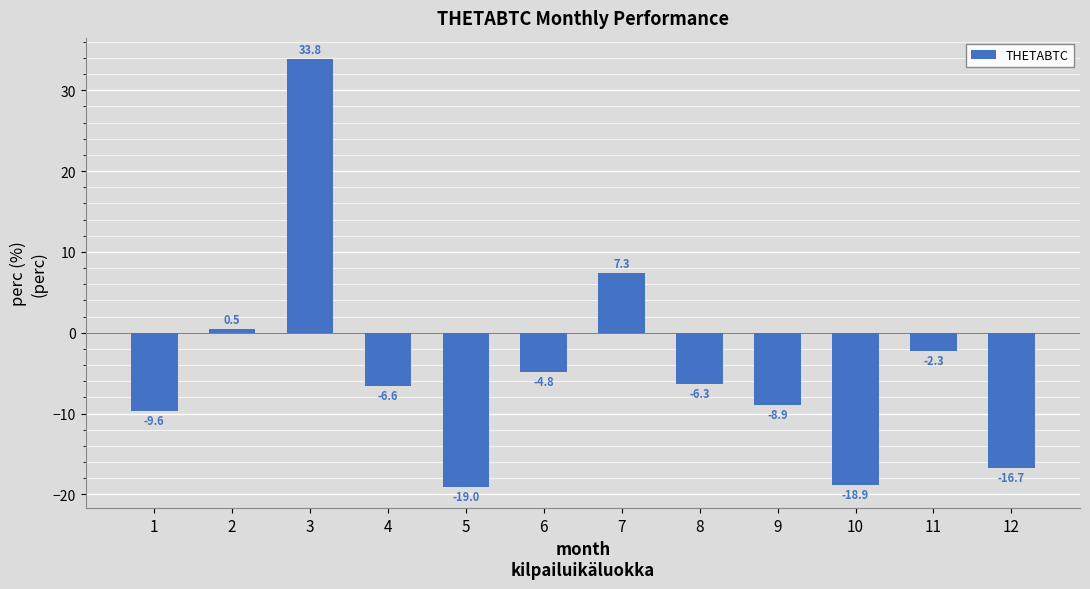

Between 5 and 10, which is larger?

10